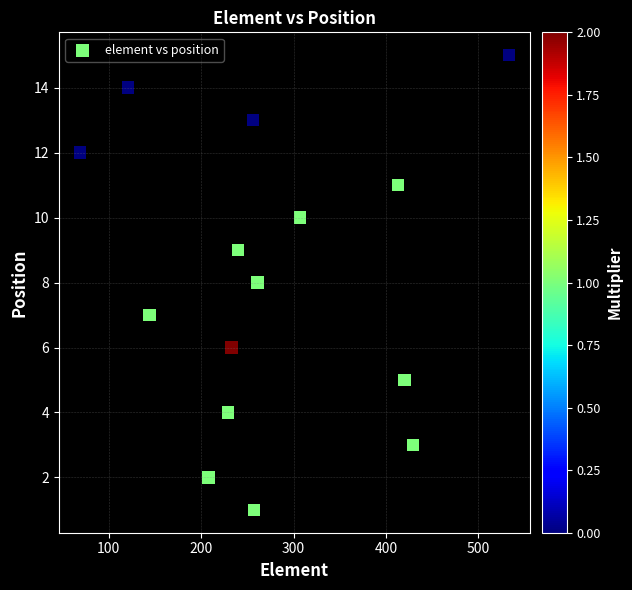

What is the range of X values (max minus min)?

464